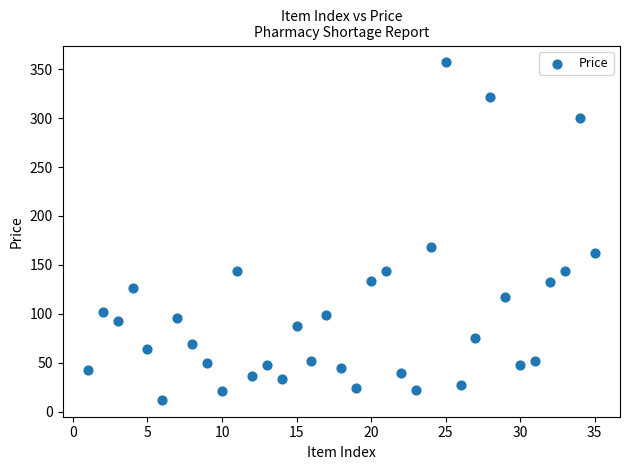

What is the range of Y values (max minus min)?

345